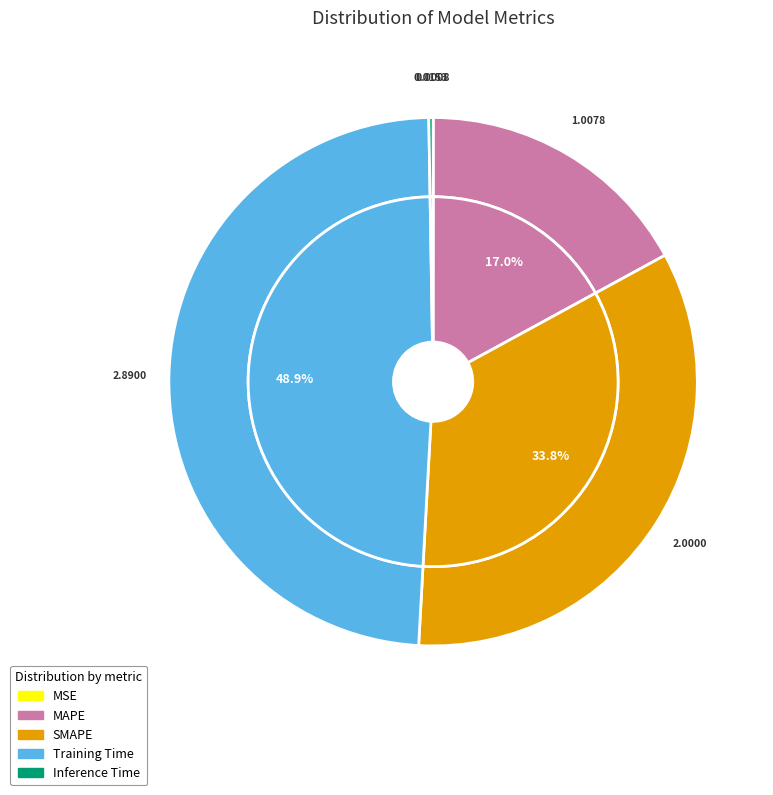

Count the number of slices in the pie.

5